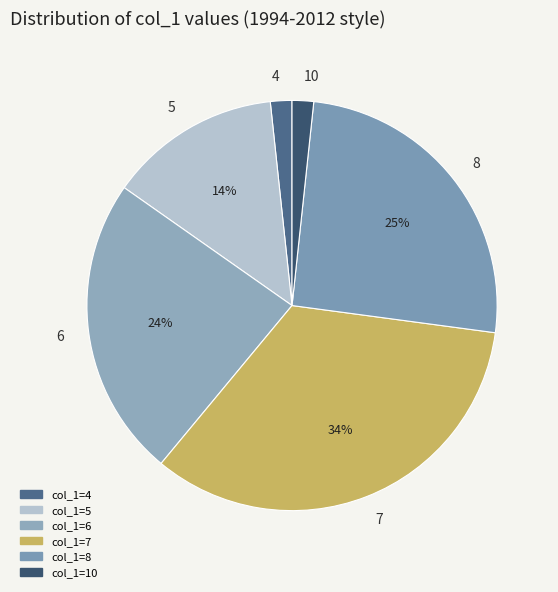

To the nearest percent, what is the combined percentage of 4 and 8?

27%